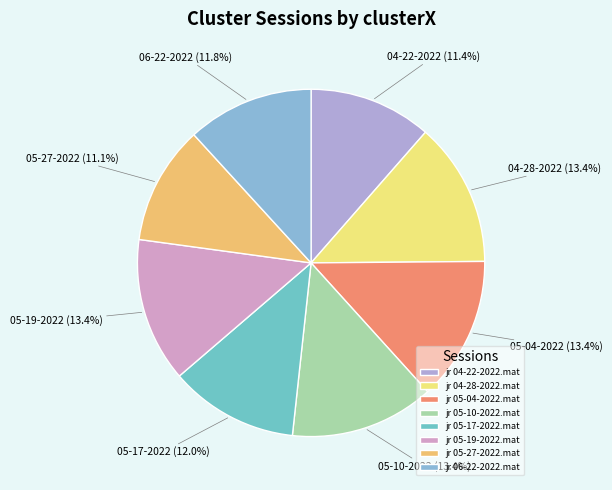

Does jr 05-17-2022.mat account for over 50% of the chart?

No